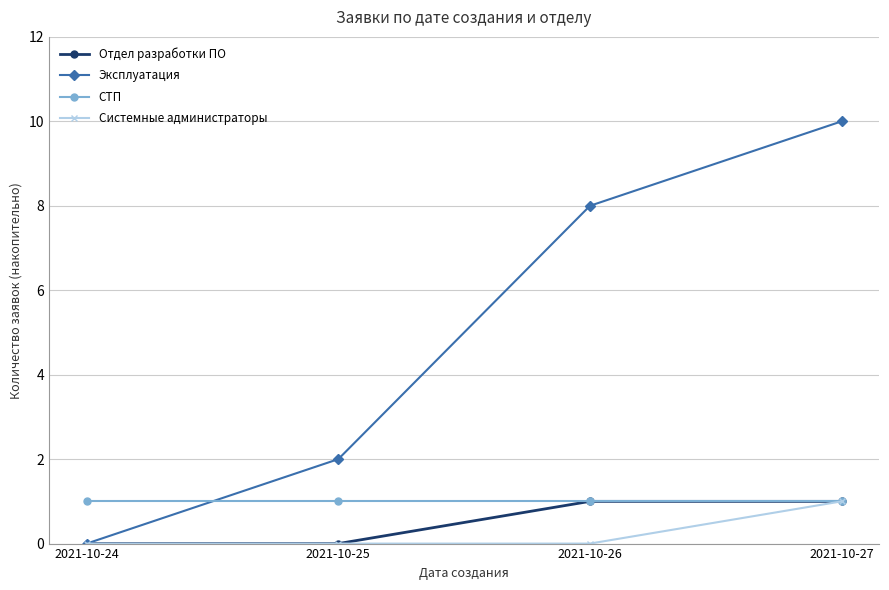

True or false: СТП and Эксплуатация intersect in this chart.

True